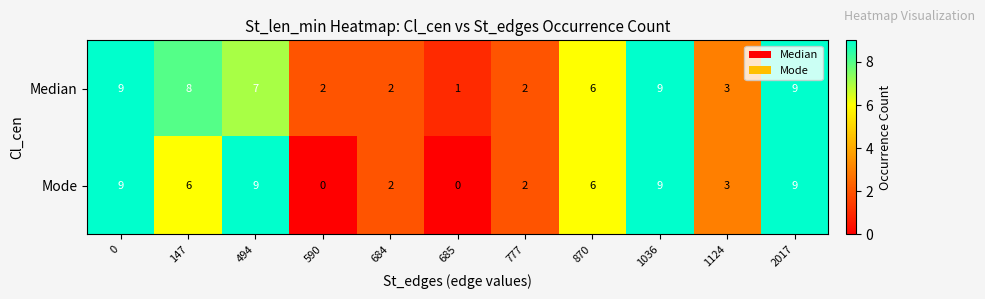

What is the sum of all Median values?

58